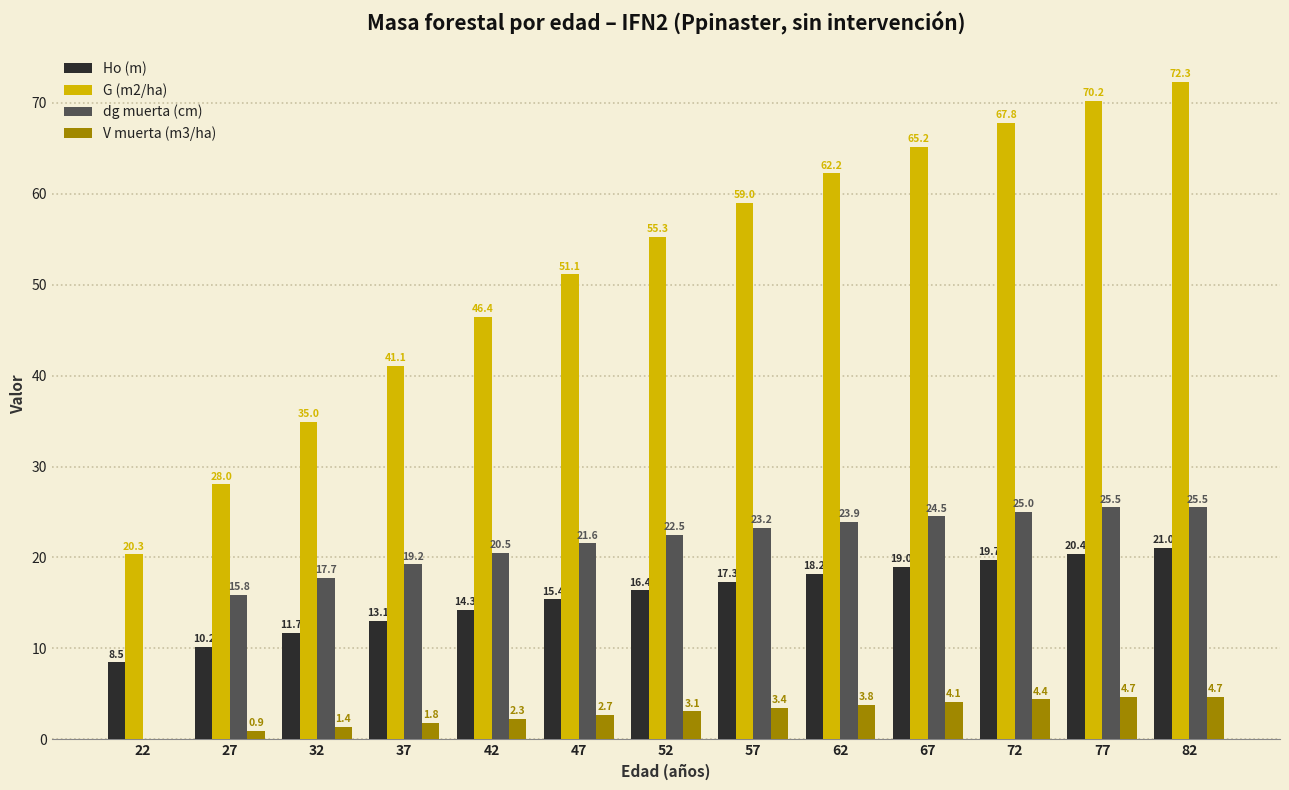

True or false: G (m2/ha) has a value of 21.1 at 82.

False